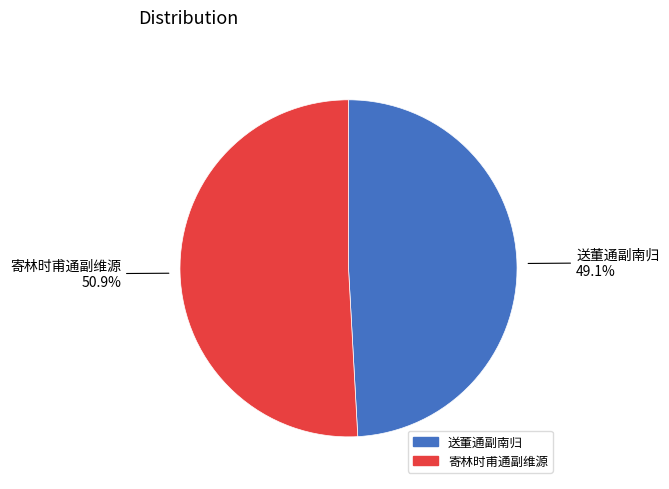

Between 寄林时甫通副维源 and 送董通副南归, which is larger?

寄林时甫通副维源